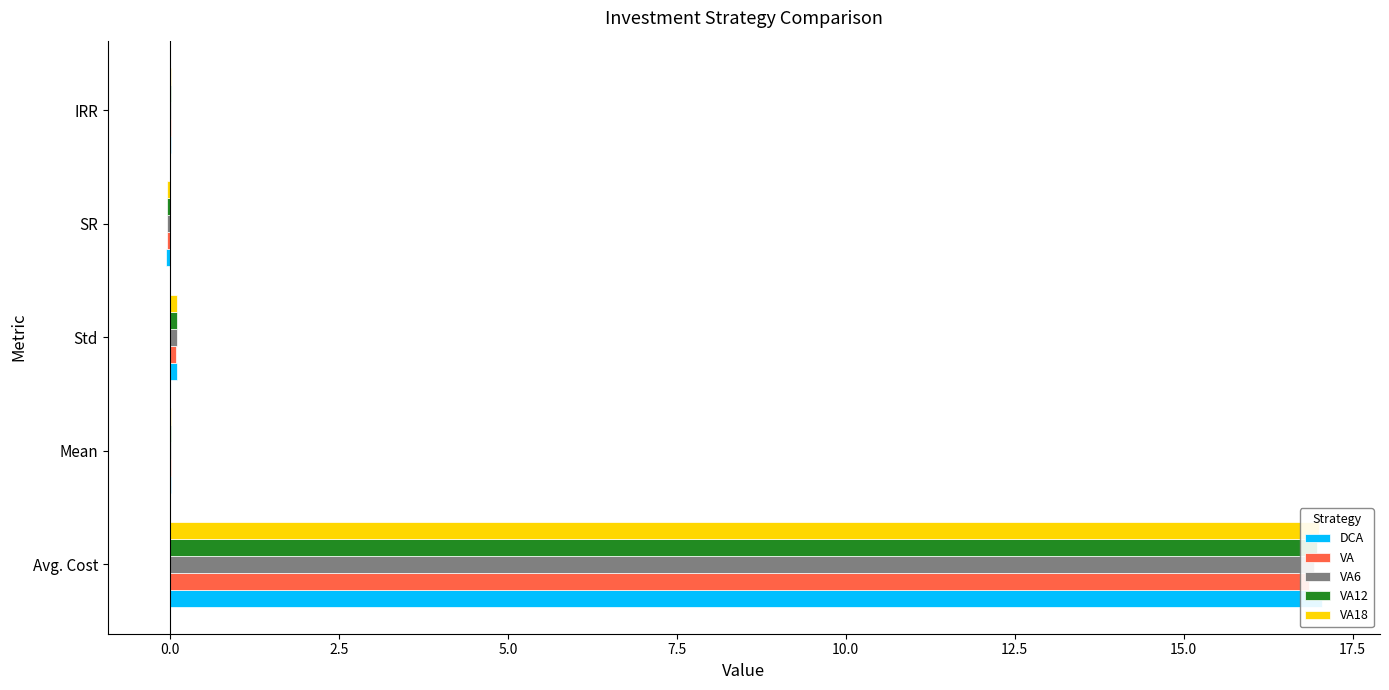

How many data points does each series have?

5